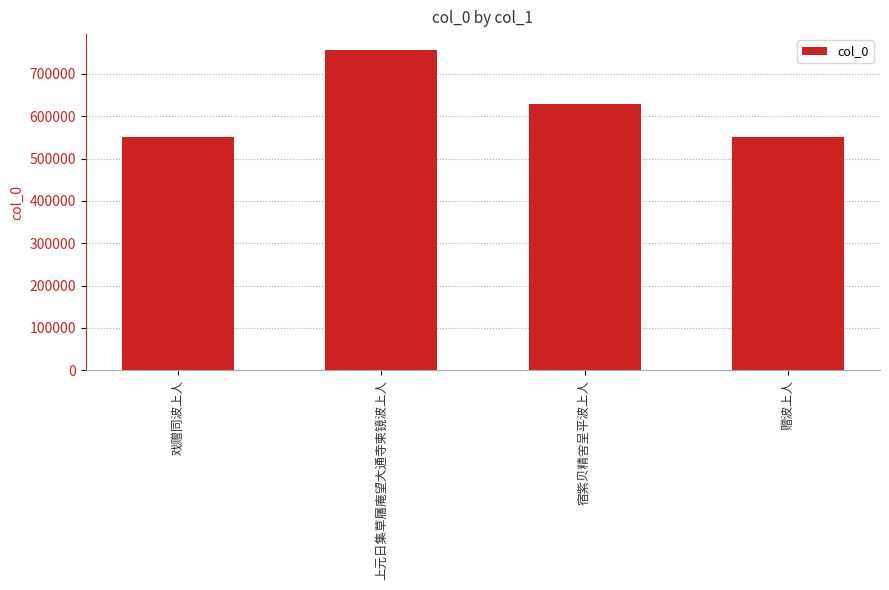

What is the label of the 3rd bar from the right?

上元日集草屩庵望大通寺柬镜波上人